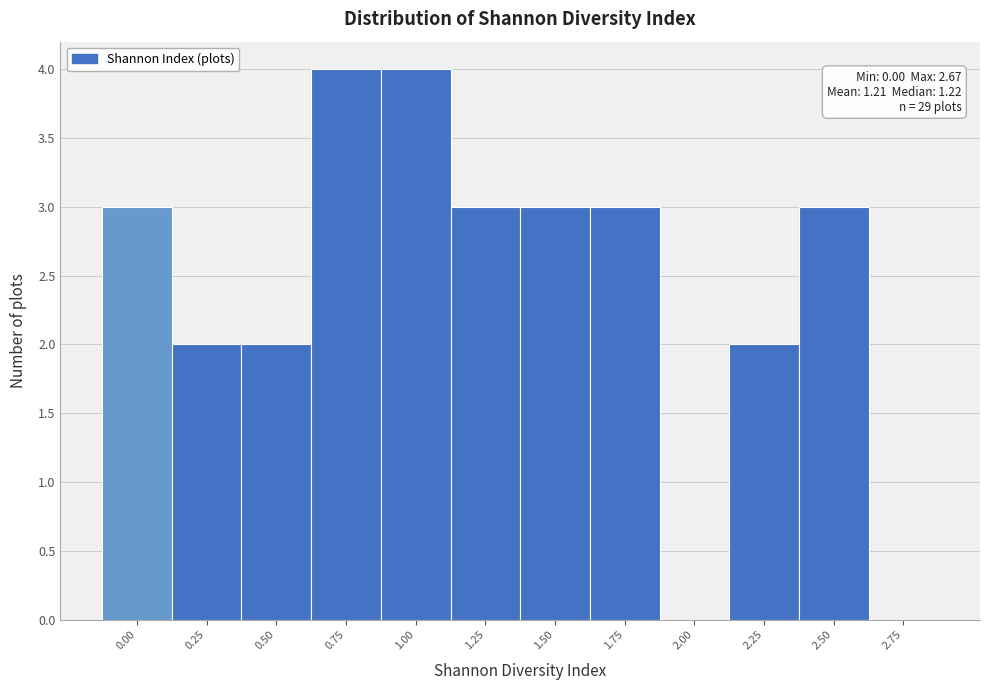

Reading left to right, transcribe all the data shown in this chart.

0.00=3	0.25=2	0.50=2	0.75=4	1.00=4	1.25=3	1.50=3	1.75=3	2.00=0	2.25=2	2.50=3	2.75=0